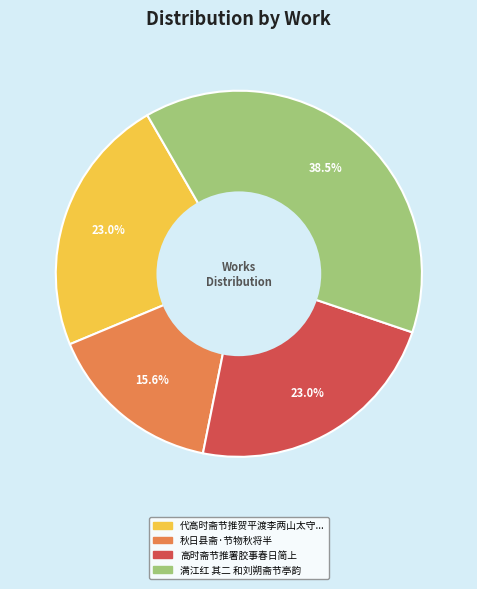

Count the number of slices in the pie.

4